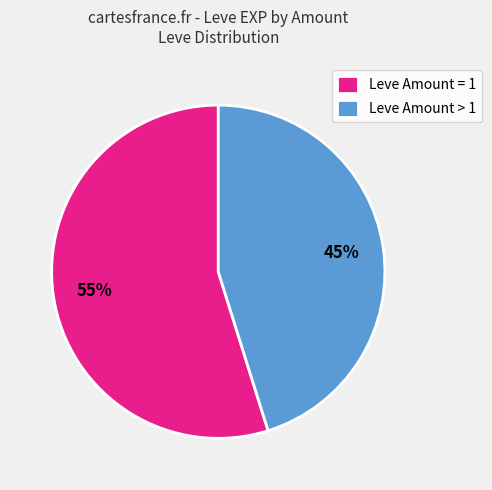

Between Leve Amount = 1 and Leve Amount > 1, which is larger?

Leve Amount = 1